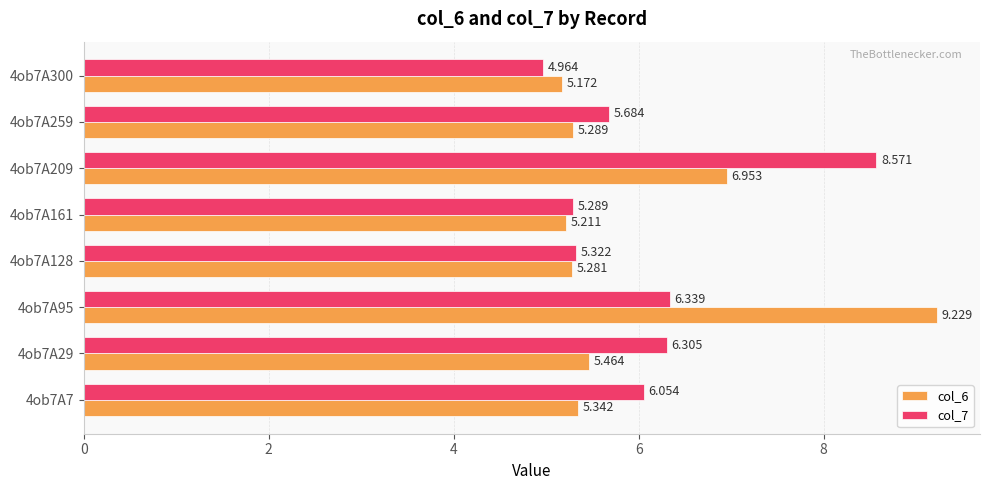

At which category is the sum across all series the highest?

4ob7A95